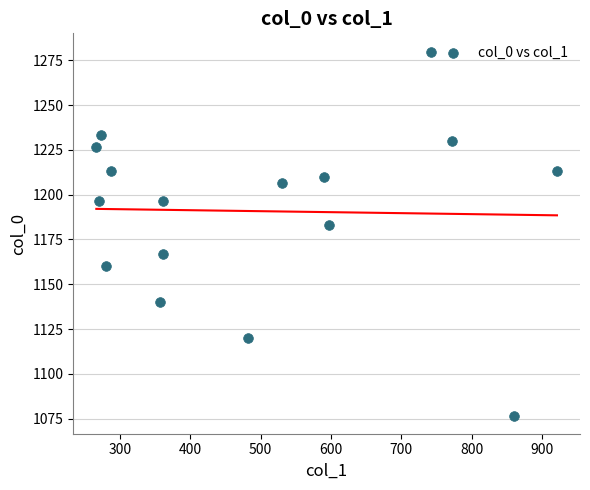

What Y value in the scatter plot is closest to 1178?

1183.3